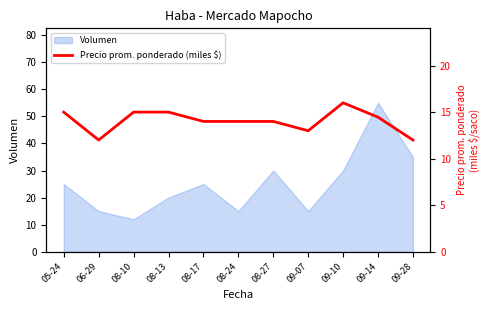

What is the maximum value for Volumen?

55